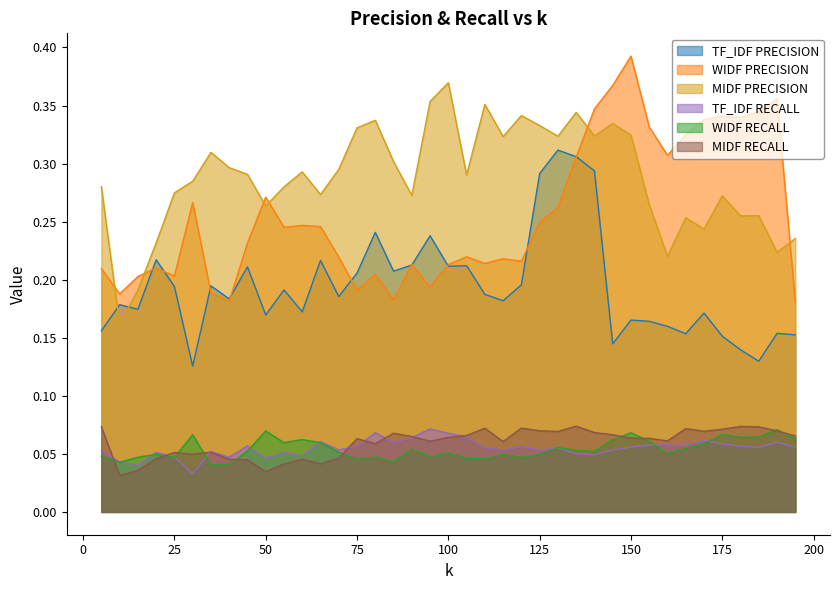

List the series in order of their peak value, highest first.

WIDF PRECISION, MIDF PRECISION, TF_IDF PRECISION, MIDF RECALL, TF_IDF RECALL, WIDF RECALL